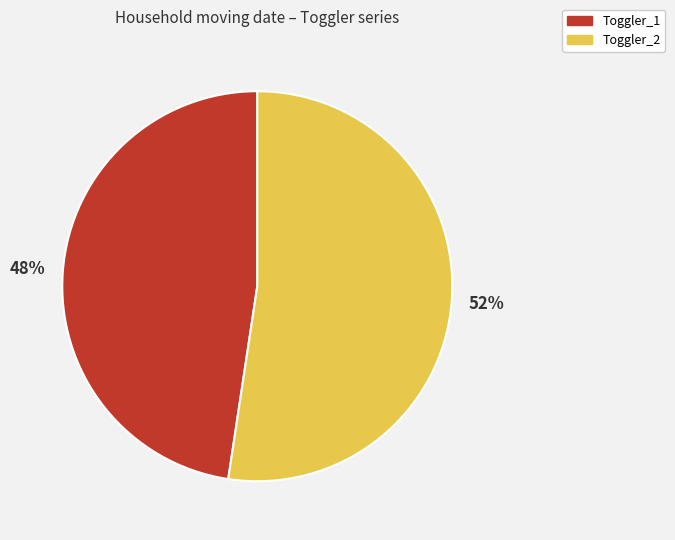

To the nearest percent, what is the average slice percentage?

50%